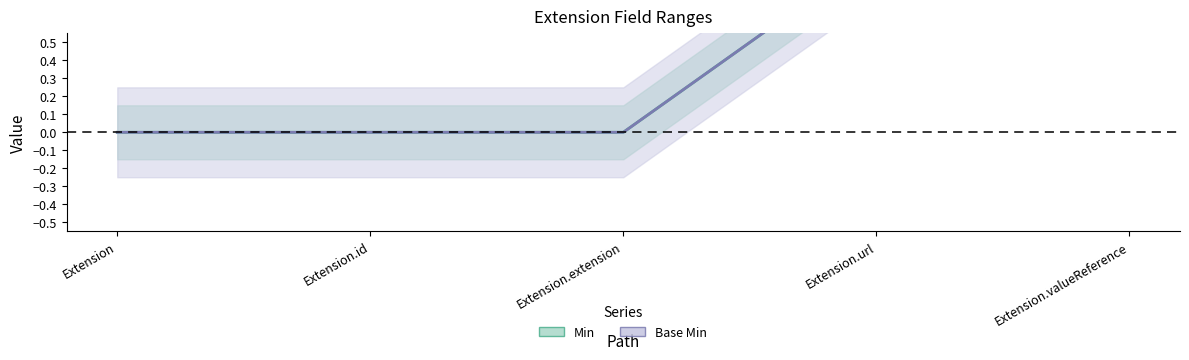

The Base Min series shows 1 at Extension.valueReference. True or false?

True